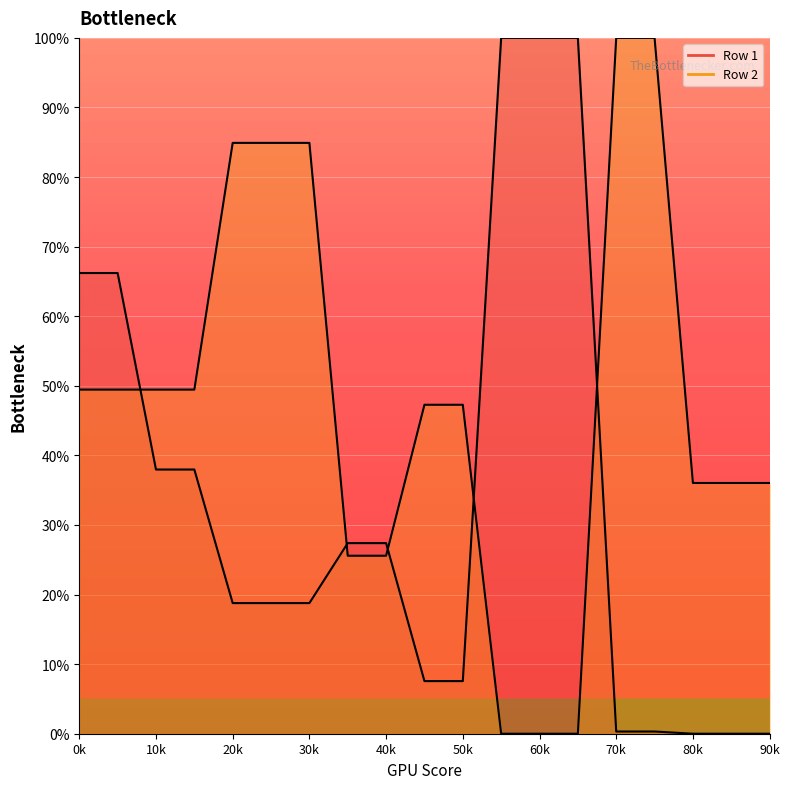

List the labels in order of Row 2 value, smallest first.

11, 12, 13, 7, 8, 16, 17, 18, 9, 10, 0, 1, 2, 3, 4, 5, 6, 14, 15